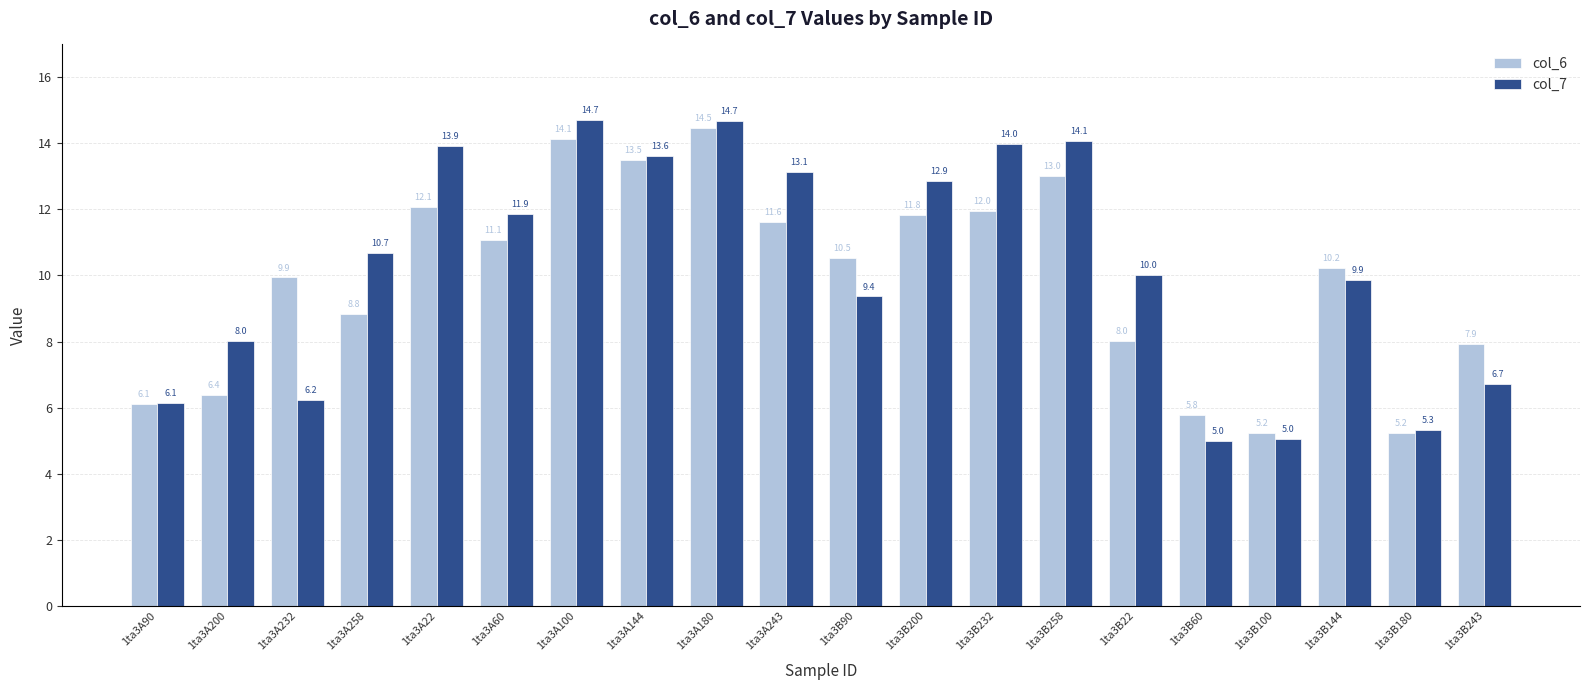

Are the bars grouped side by side (vs. stacked)?

Yes